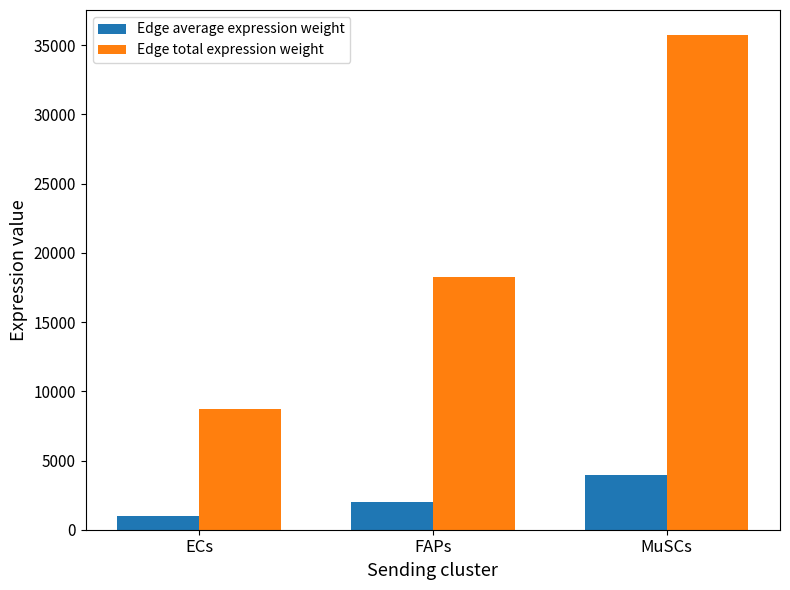

Rank the series by their average value, from highest to lowest.

Edge total expression weight, Edge average expression weight